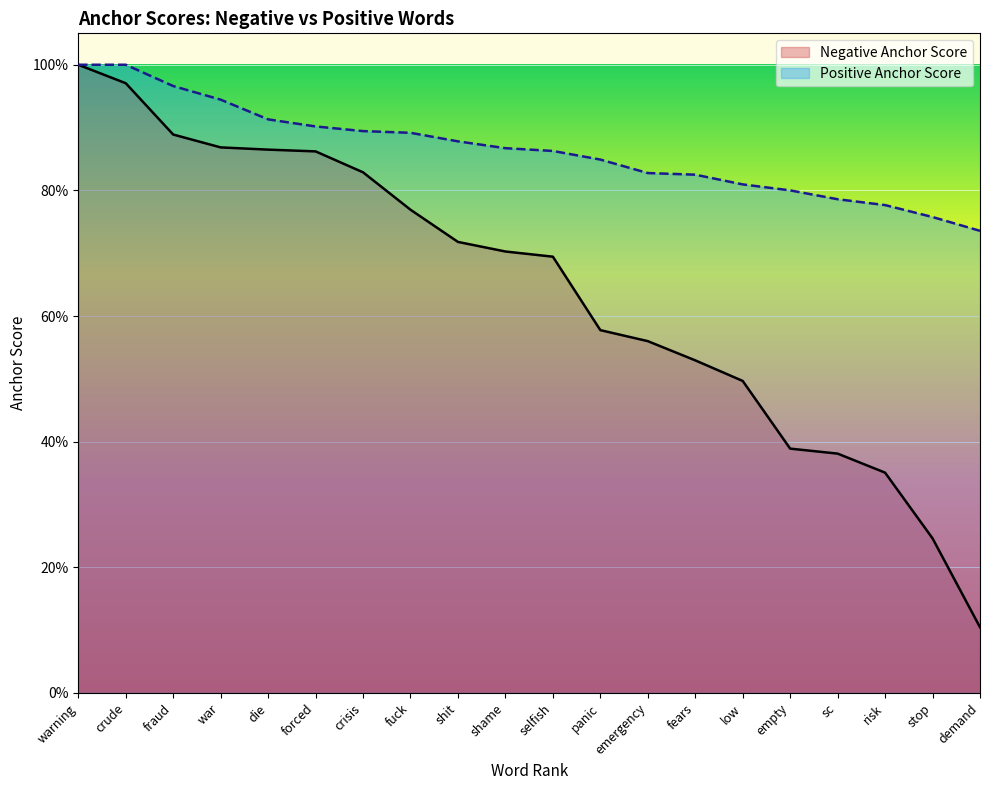

Between sc and selfish, which is larger?

selfish